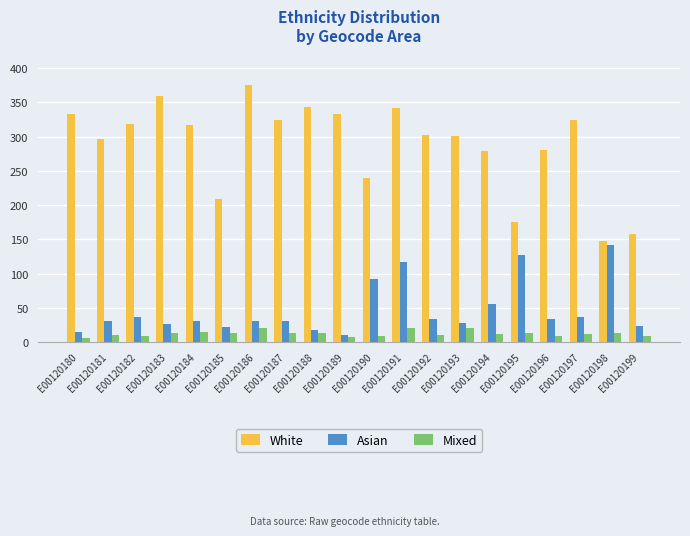

What is the value of the White bar at the 15th from the left?

279